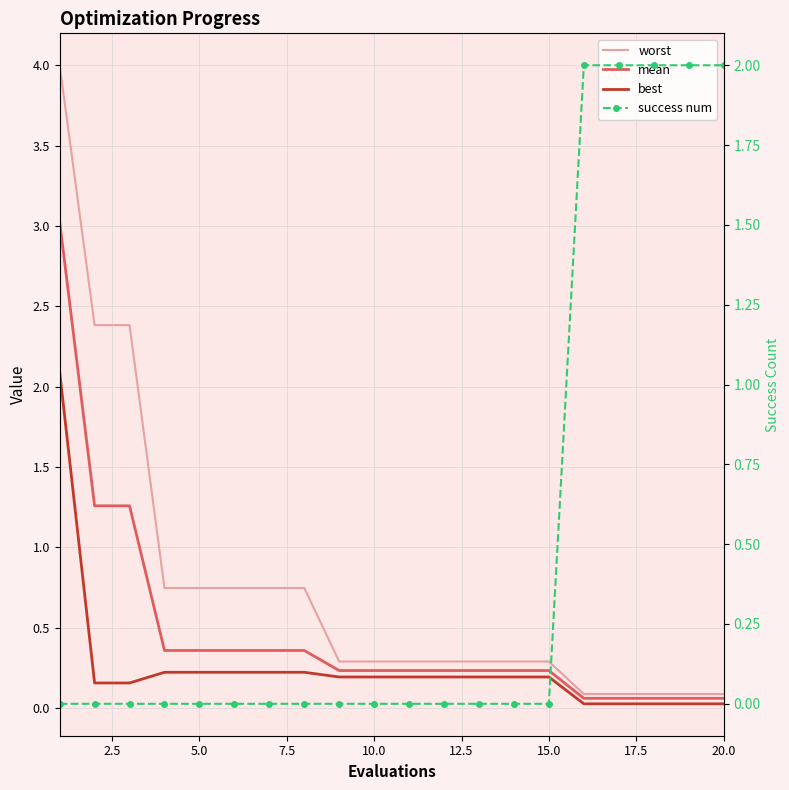

True or false: worst and best intersect in this chart.

False